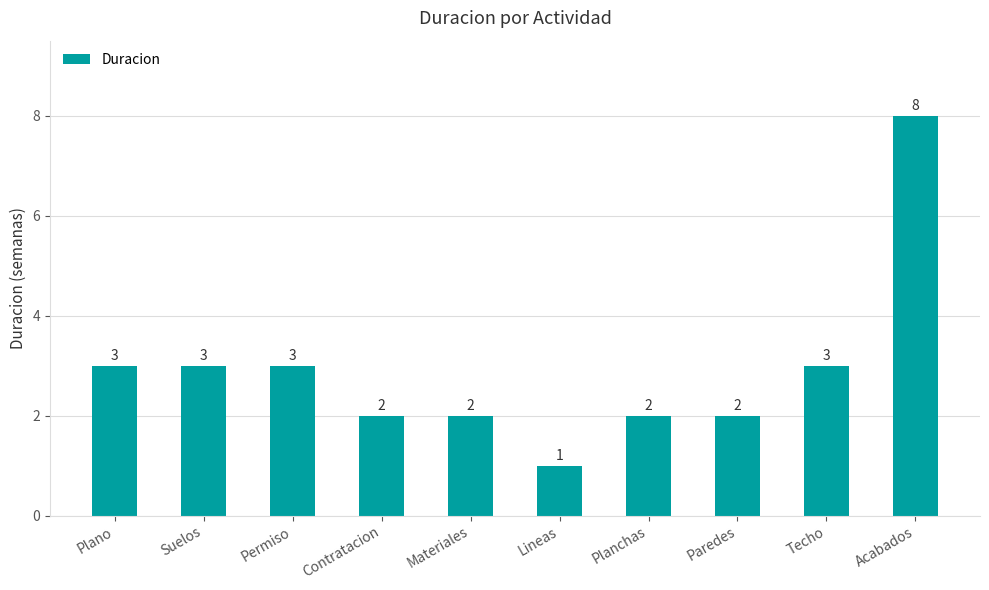

What is the difference between the second highest and second lowest values?

1